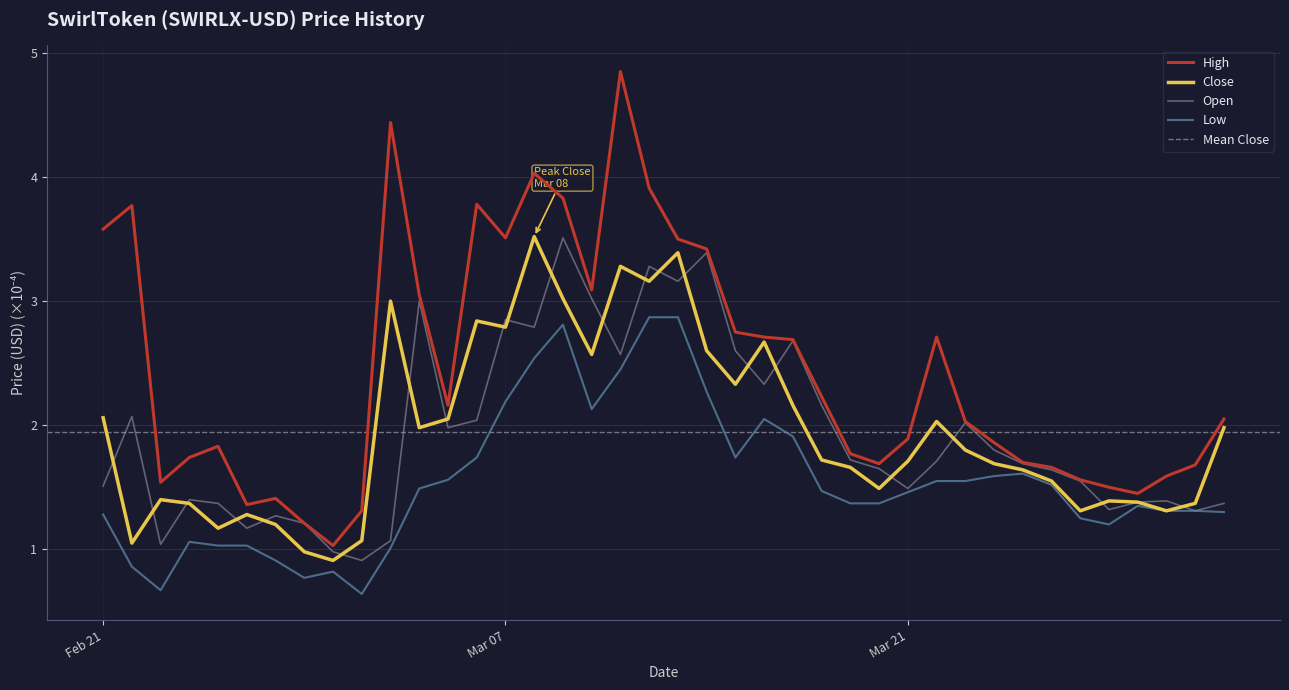

What is the lowest value of the Open series?

0.9